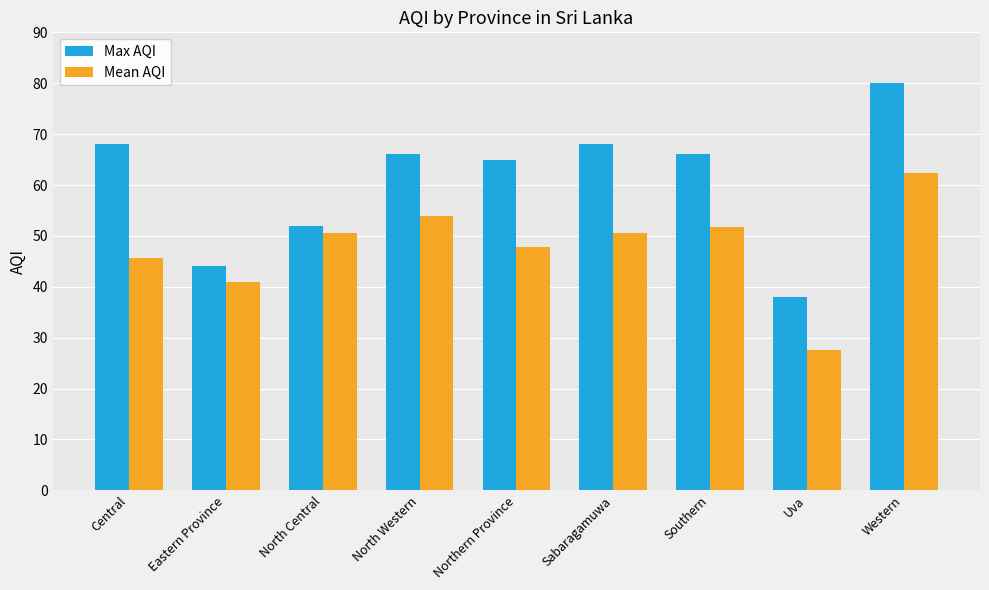

True or false: Max AQI has a value of 77.7 at North Central.

False